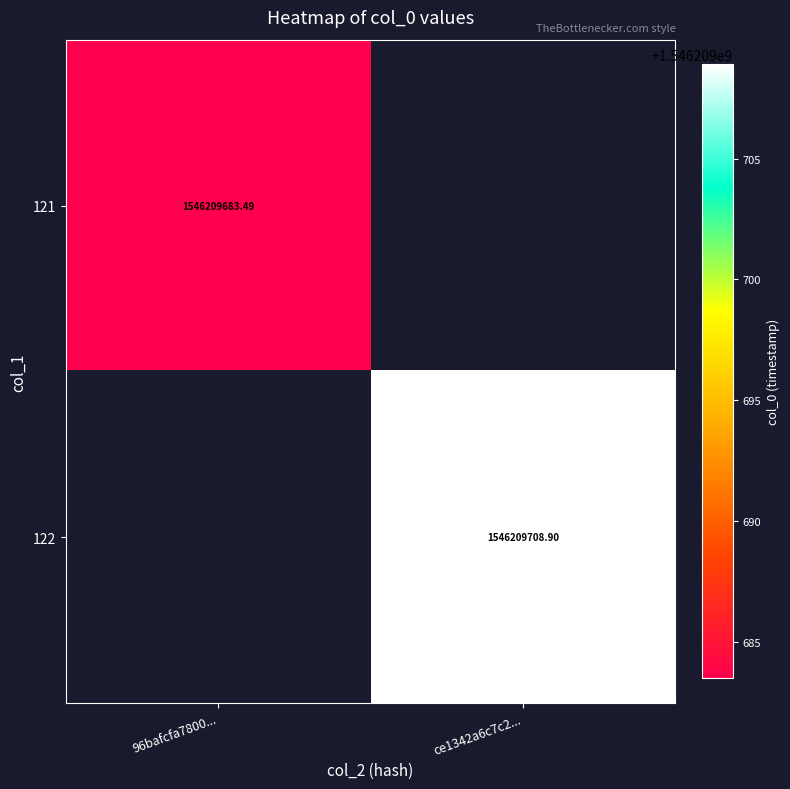

How many categories are shown in the chart?

2